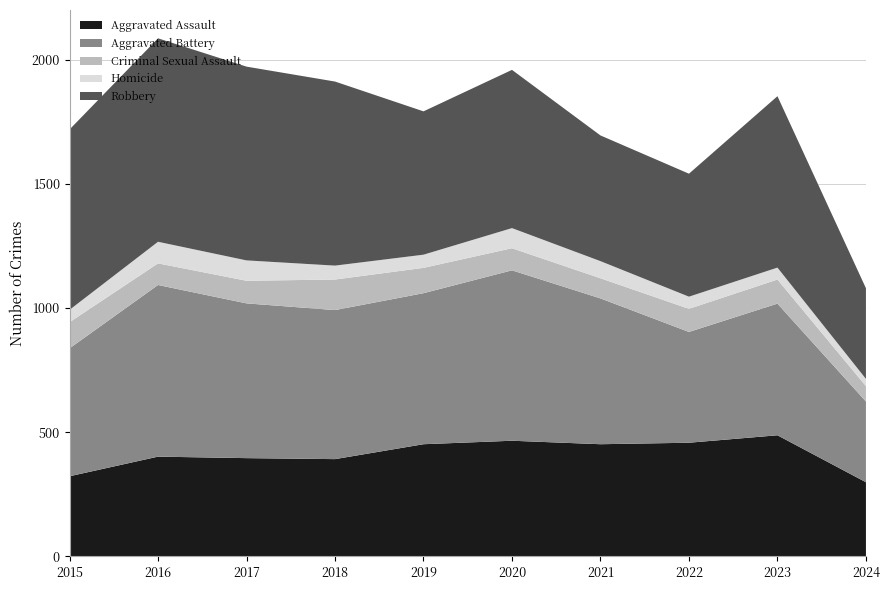

Reading left to right, extract all data points from this chart.

Aggravated Assault: 323	402	396	392	452	466	452	458	488	299
Aggravated Battery: 515	691	623	600	608	686	587	446	530	325
Criminal Sexual Assault: 105	87	91	123	102	89	81	93	97	62
Homicide: 50	87	82	56	53	81	69	49	48	29
Robbery: 726	819	780	741	577	637	506	495	690	365